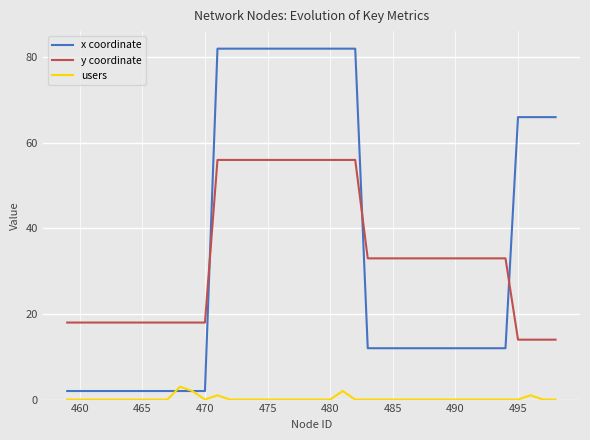

Count the number of categories in the chart.

40